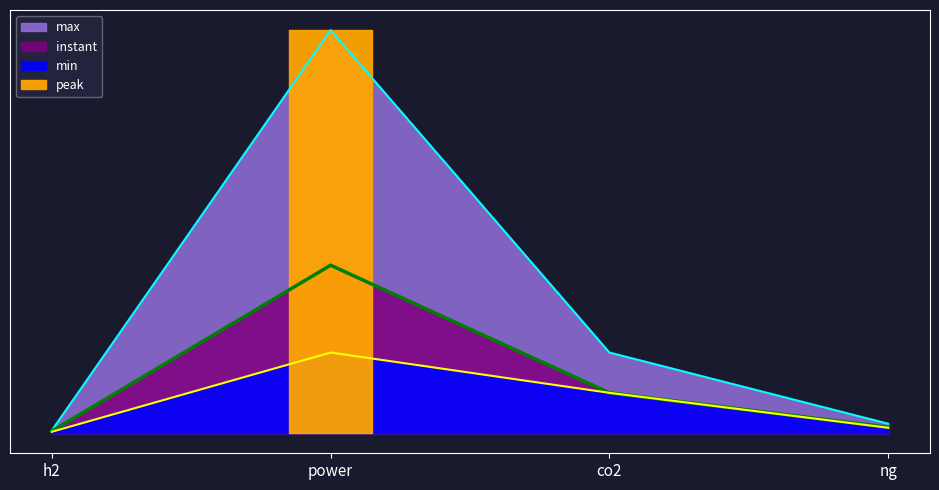

Where is the first local maximum for instant?

power